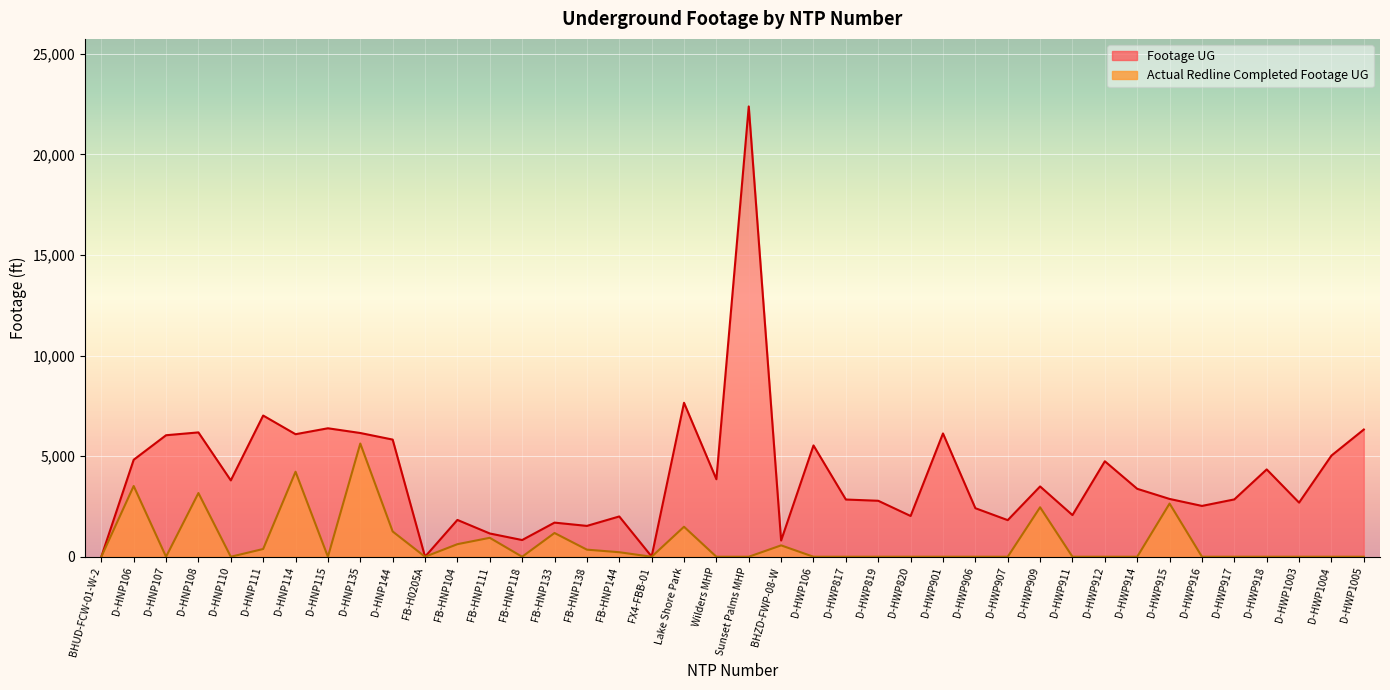

At how many categories does at least one series exceed 22345?

1